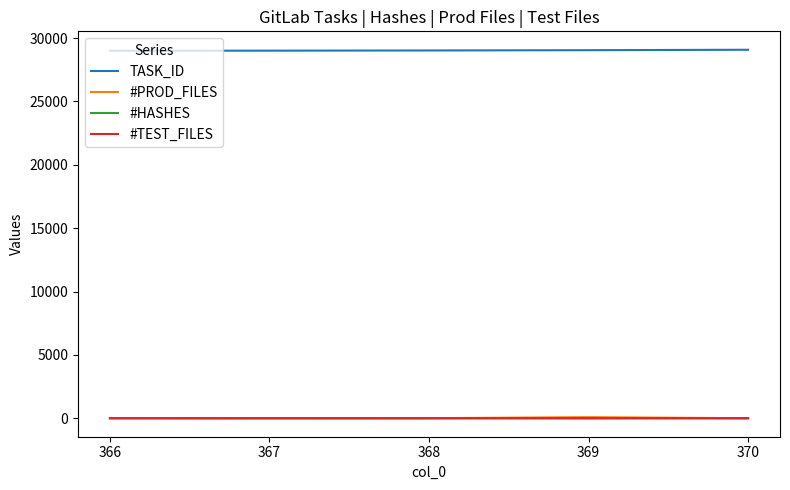

What is the maximum value shown in the chart?

29076